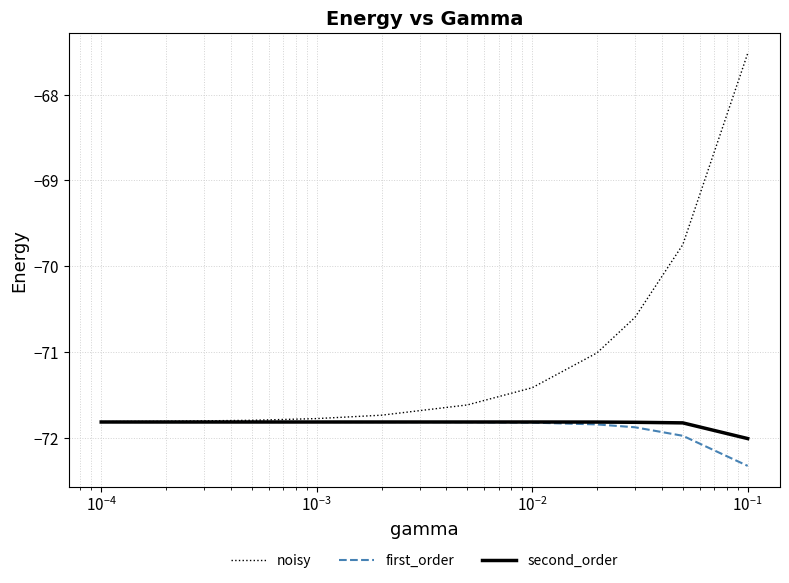

What is the greatest value displayed?

-67.5